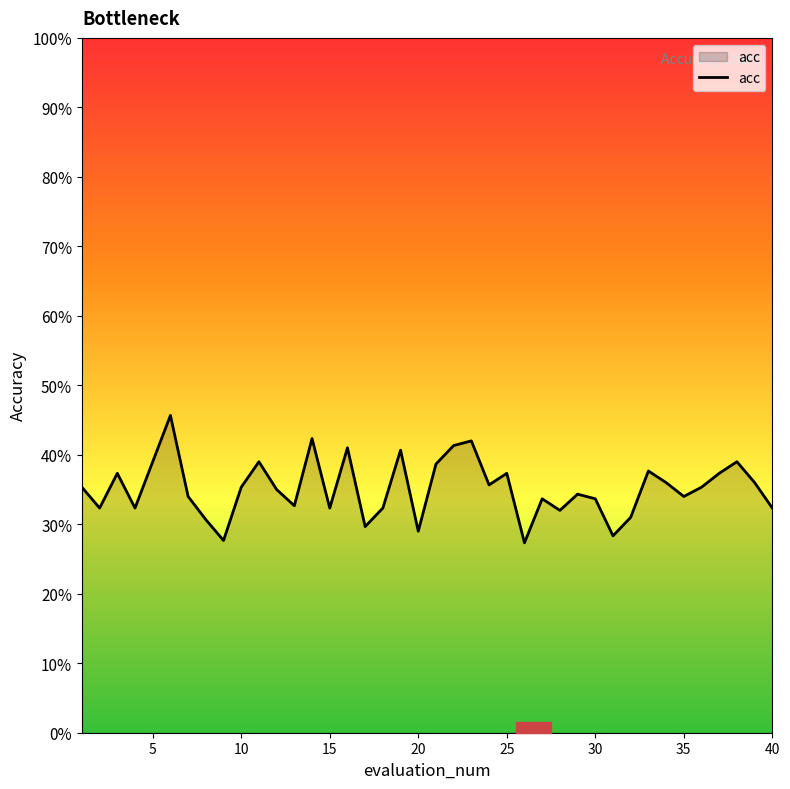

Is this an area chart (filled region under the line)?

Yes